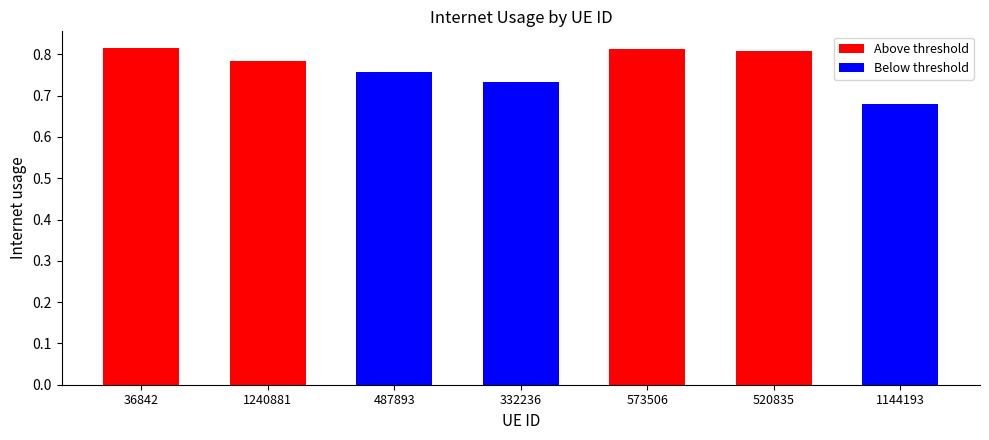

Which category has the lowest value across all series?

1144193